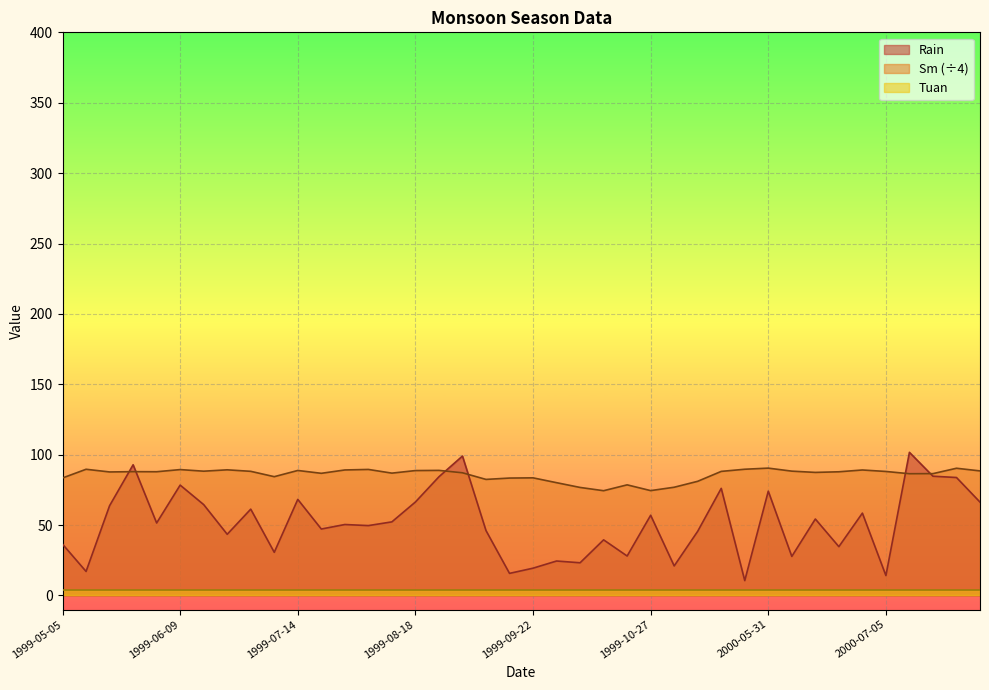

Where is the first local minimum for Sm?

1999-05-19